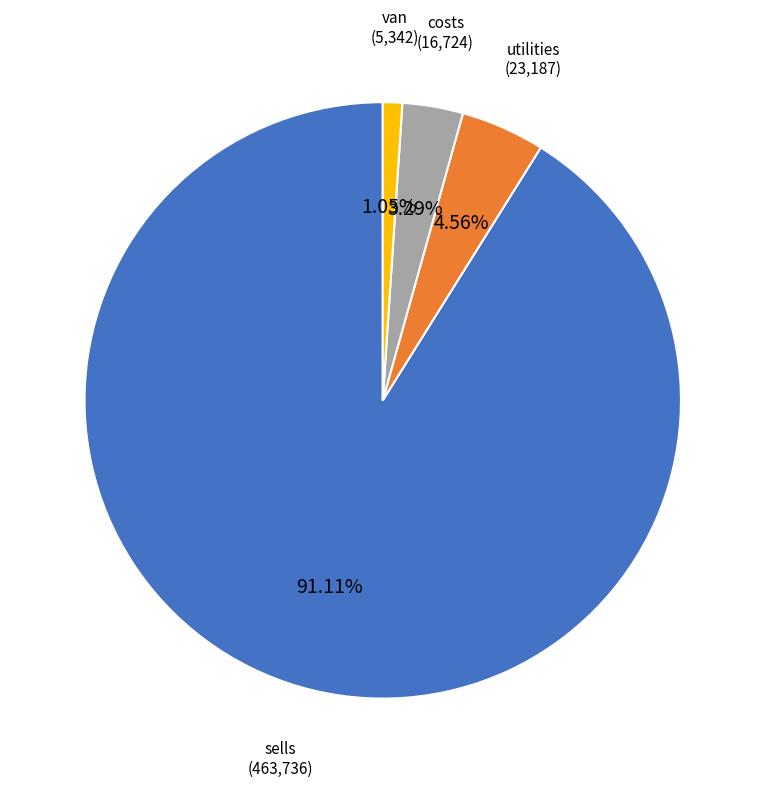

To the nearest percent, what is the difference between the largest and smallest slice percentages?

90%